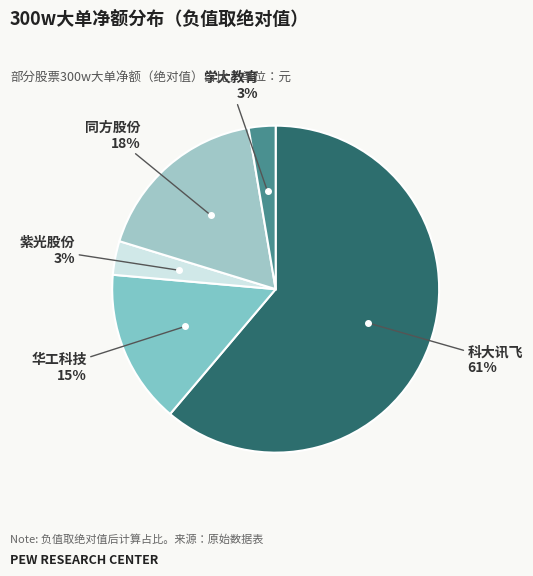

How many slices are in this pie chart?

5